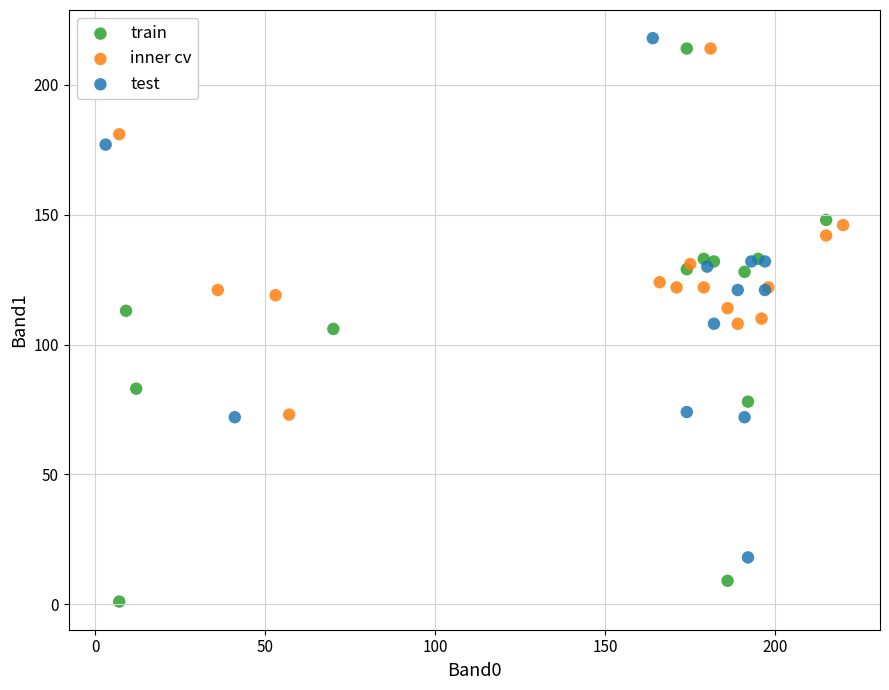

What are all the series names shown in the legend?

train, inner cv, test